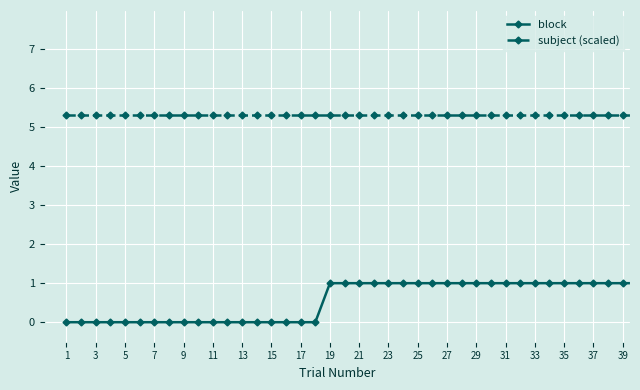

What is the average value of the subject (scaled) series?

5.3